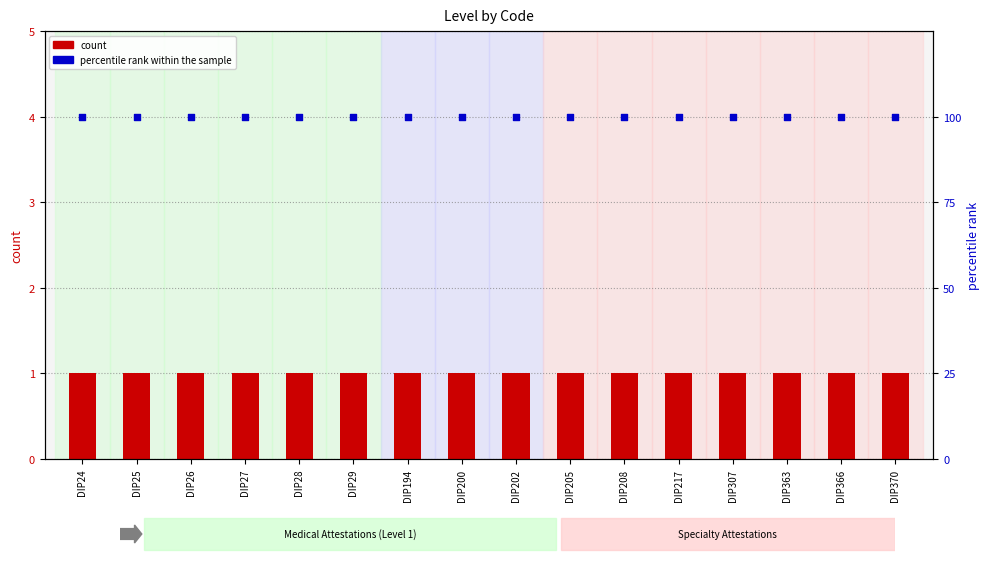

Which series has the widest spread of Y values?

count